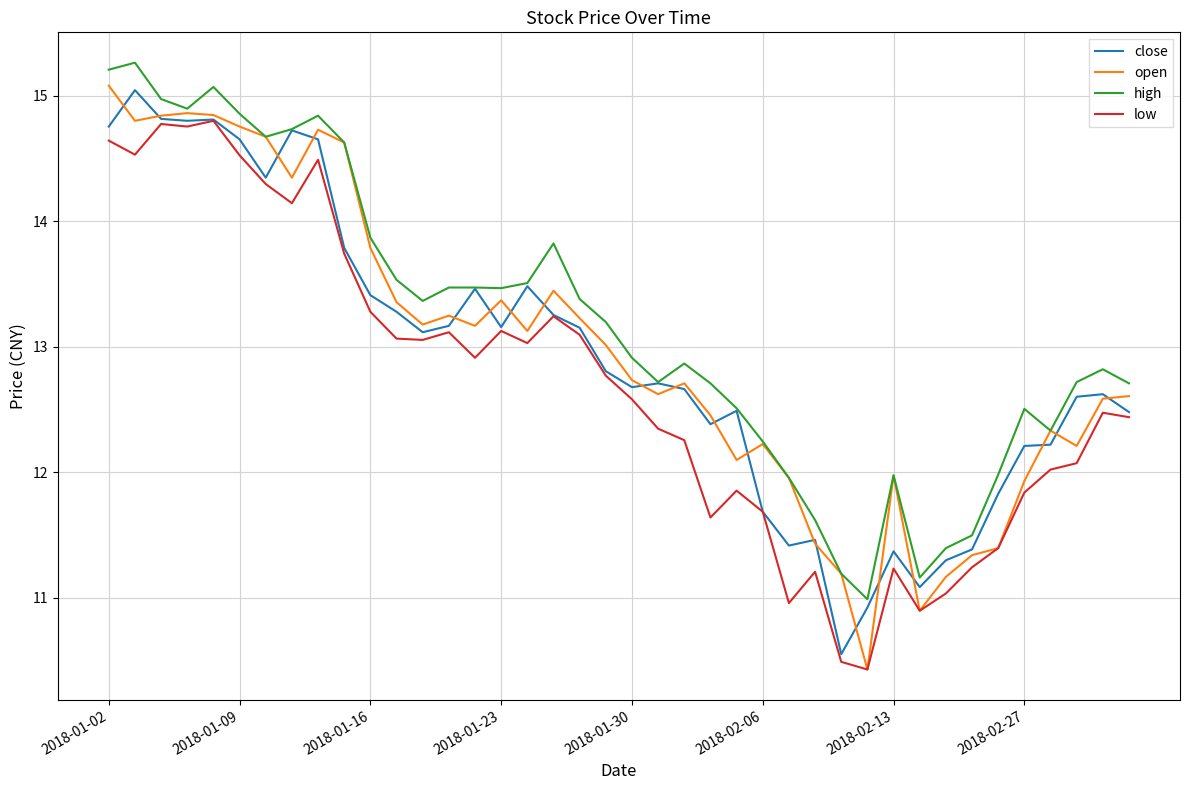

True or false: low and high intersect in this chart.

False